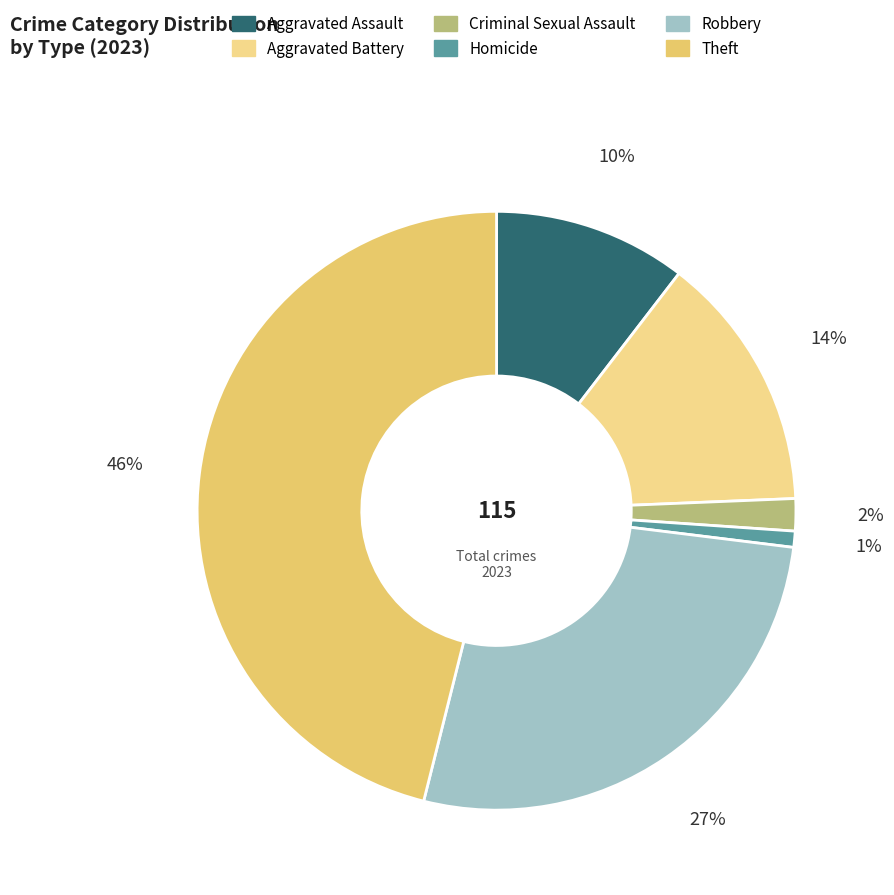

True or false: Criminal Sexual Assault accounts for 15% of the total.

False